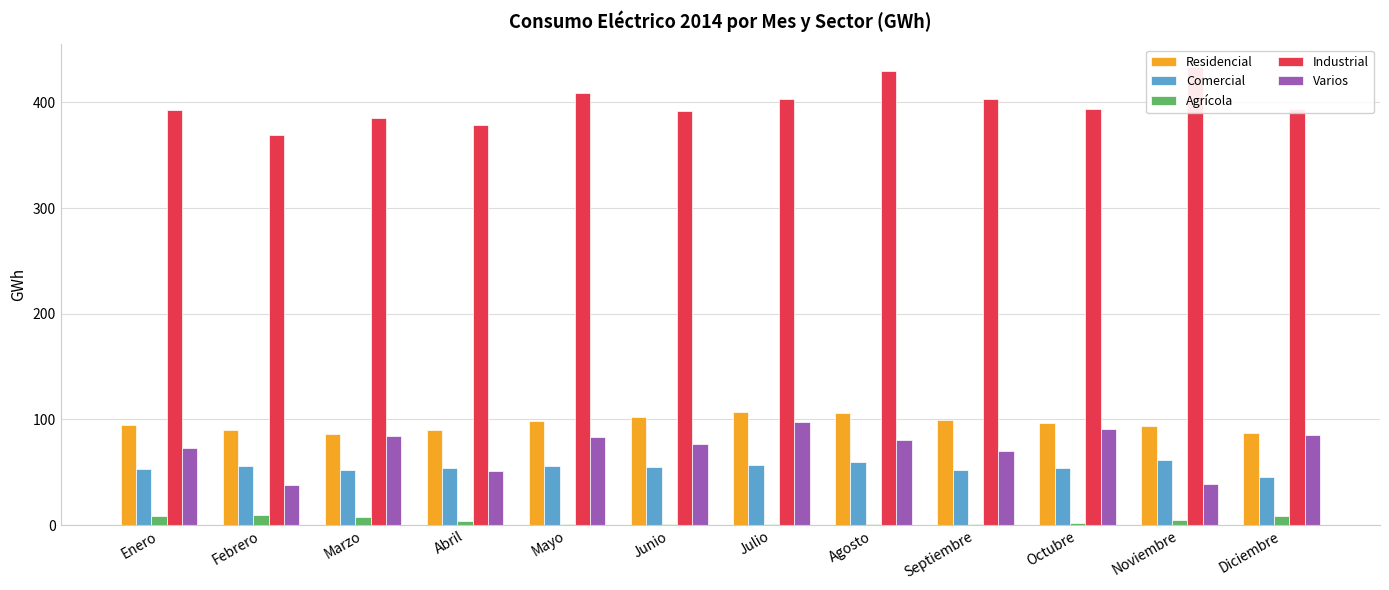

What is the label of the 8th bar from the right?

Mayo